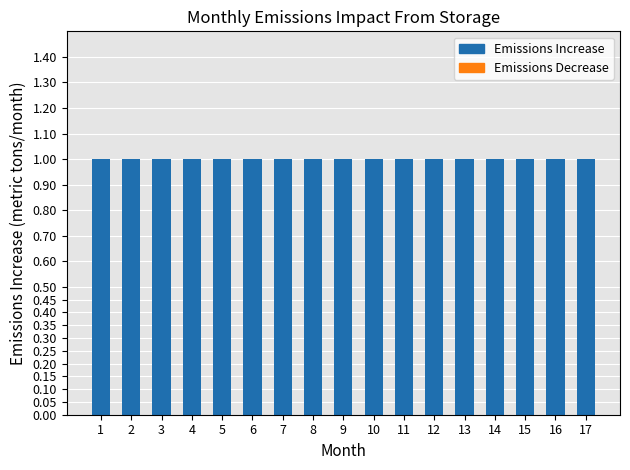

Does the chart contain stacked bars?

No